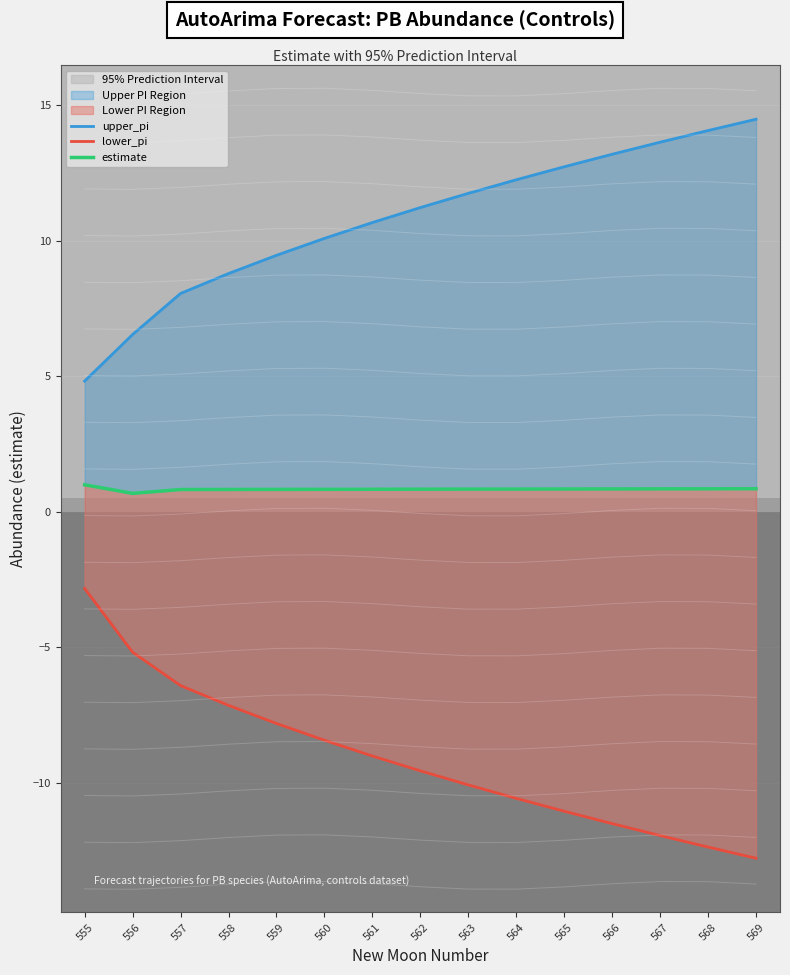

Reading left to right, transcribe all the data shown in this chart.

upper_pi: 555=4.8	556=6.5	557=8.1	558=8.8	559=9.5	560=10.1	561=10.7	562=11.2	563=11.7	564=12.2	565=12.7	566=13.2	567=13.6	568=14.1	569=14.5
lower_pi: 555=-2.8	556=-5.2	557=-6.4	558=-7.1	559=-7.8	560=-8.4	561=-9.0	562=-9.6	563=-10.1	564=-10.6	565=-11.0	566=-11.5	567=-11.9	568=-12.4	569=-12.8
estimate: 555=1.0	556=0.7	557=0.8	558=0.8	559=0.8	560=0.8	561=0.8	562=0.8	563=0.8	564=0.8	565=0.8	566=0.8	567=0.8	568=0.8	569=0.9